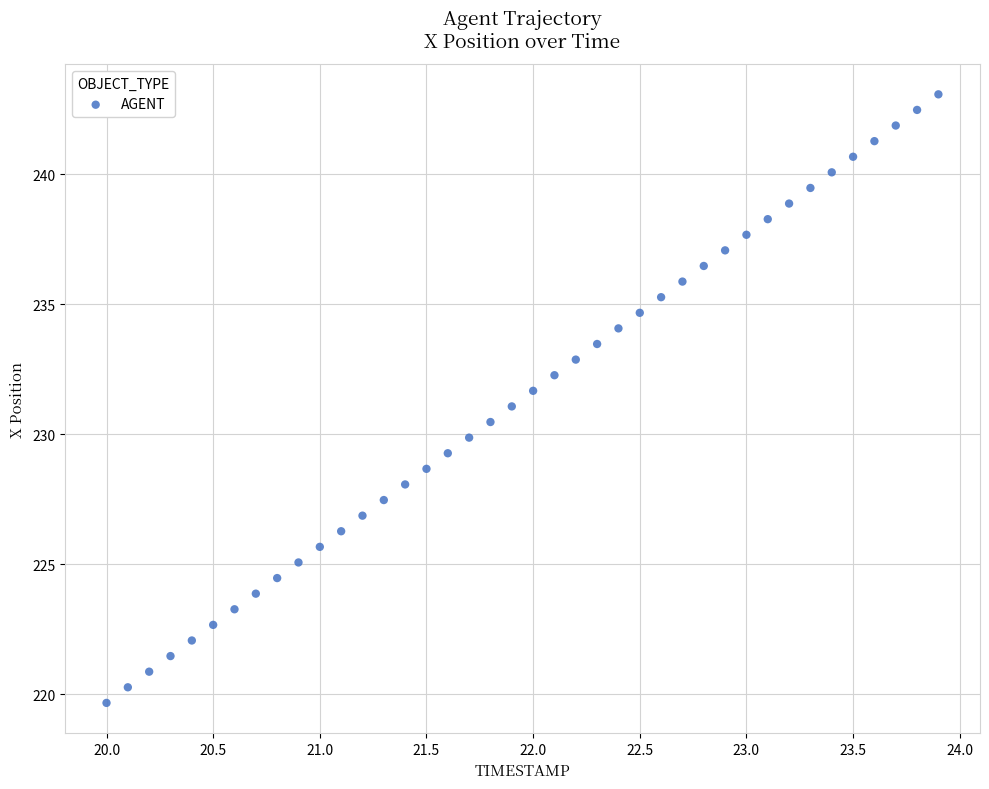

What is the range of X values (max minus min)?

3.9